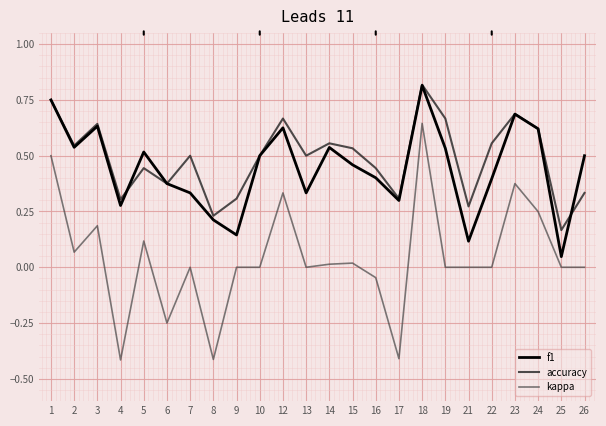

True or false: kappa has more than 0 interior local peaks.

True